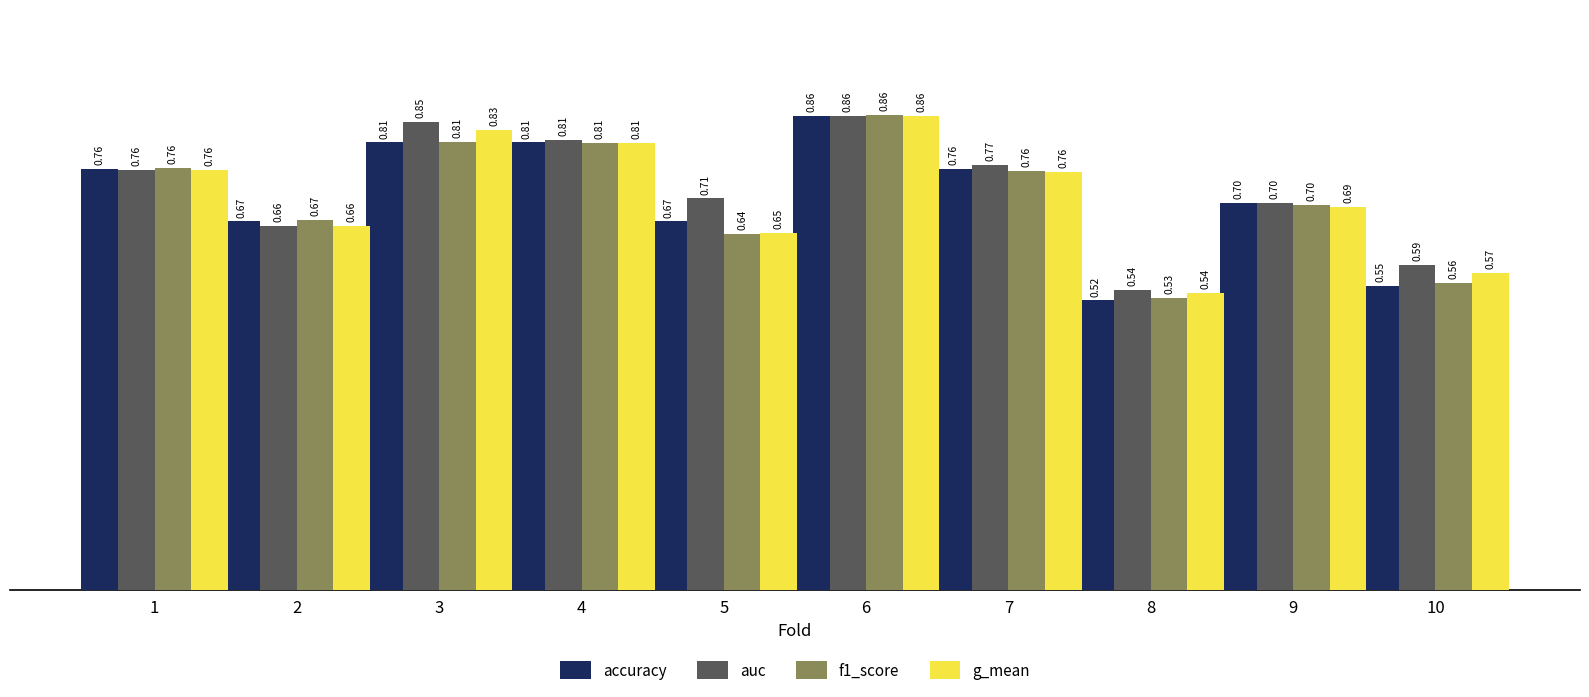

How many bars are there in each group?

4